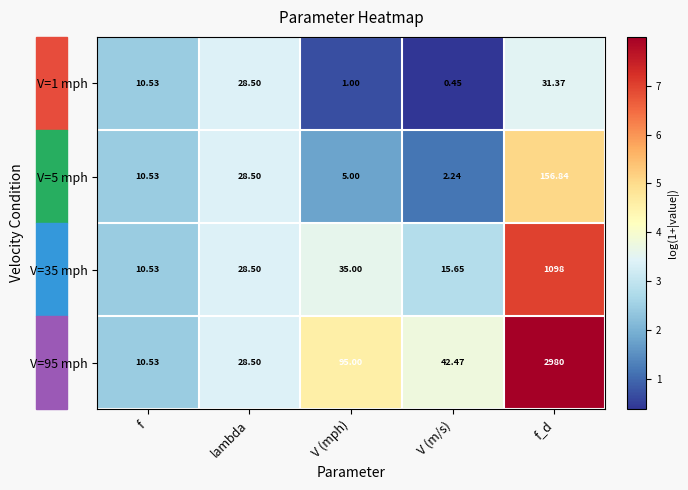

At which category is the sum across all series the highest?

f_d